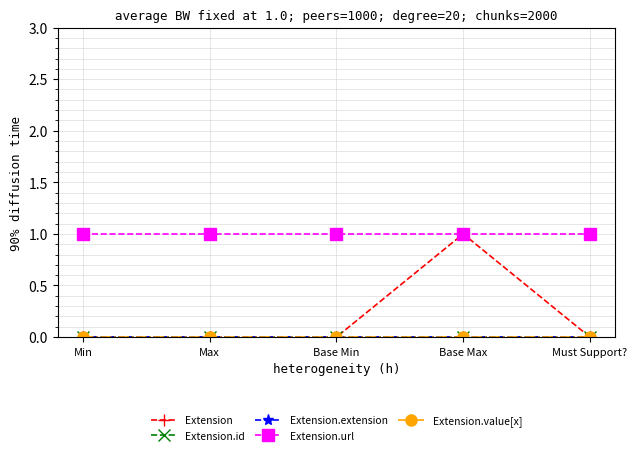

Which has a higher value, Base Max or Must Support??

Base Max